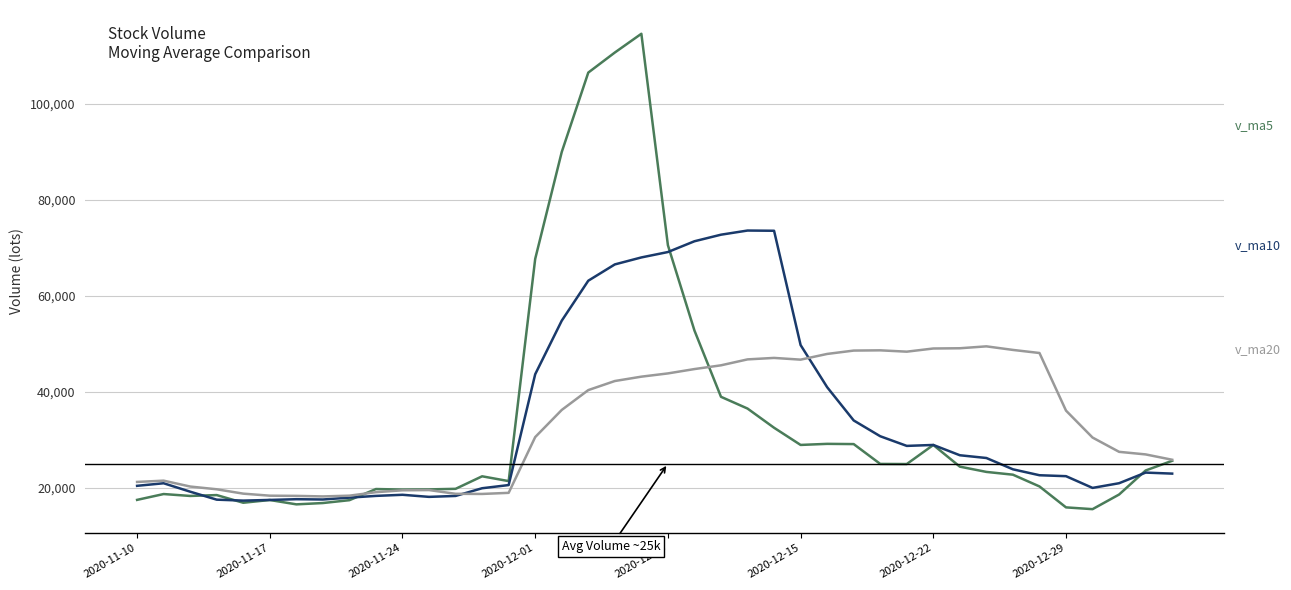

What is the maximum value shown in the chart?

114538.2